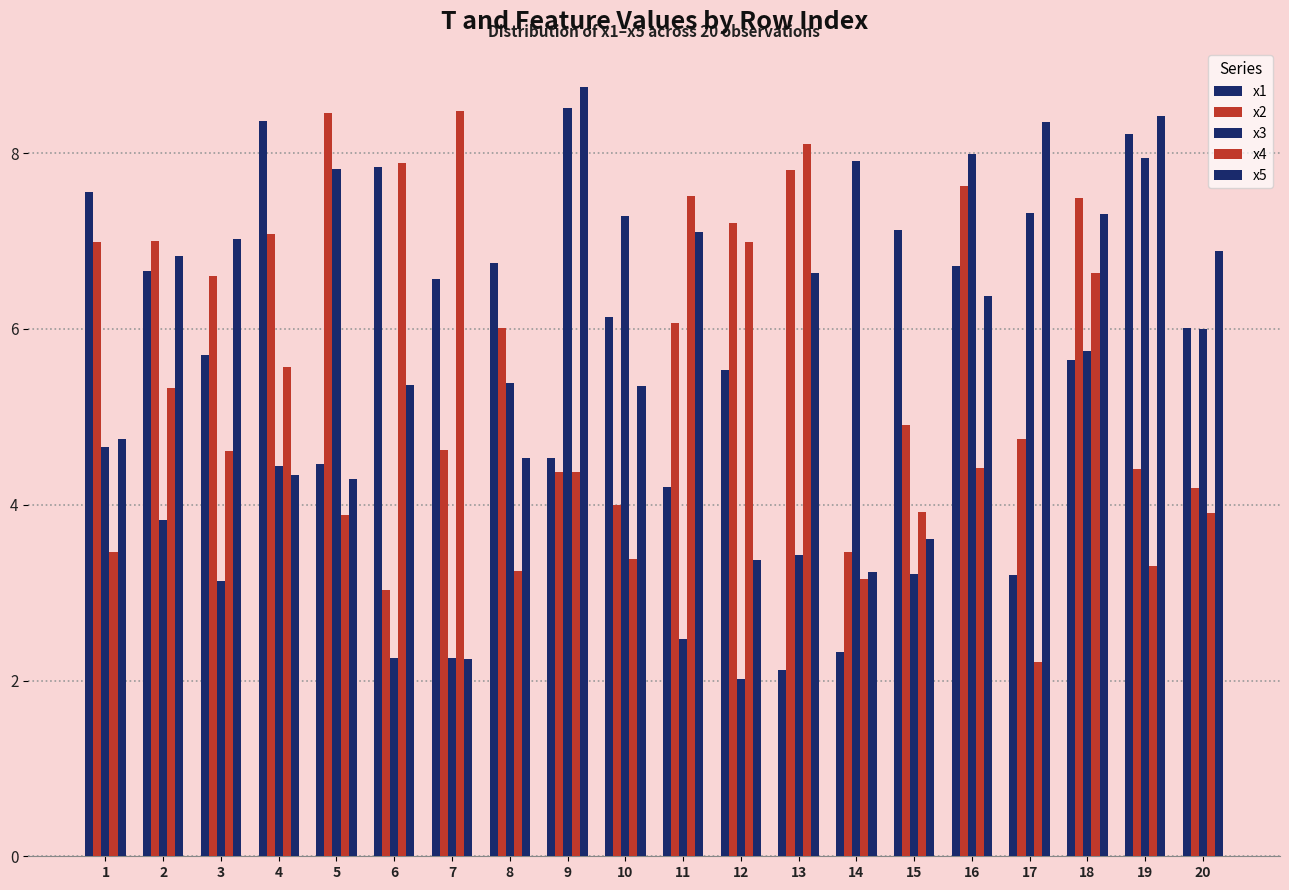

What is the value of the x4 bar at the 1st from the left?

3.5